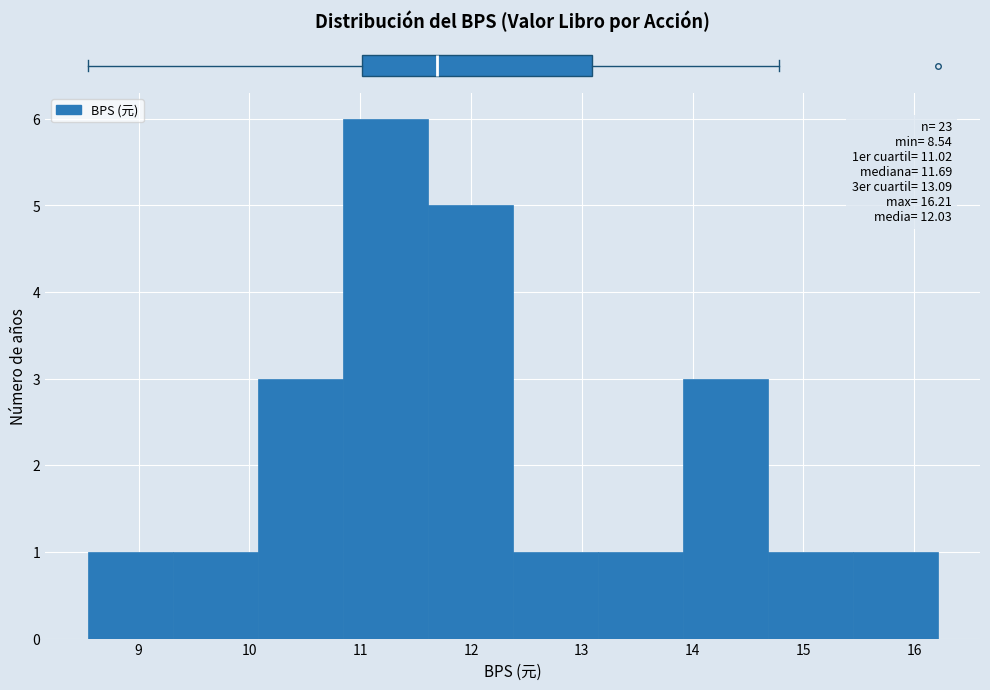

Over which range of the x-axis is the bar tallest?

10.8 to 11.6